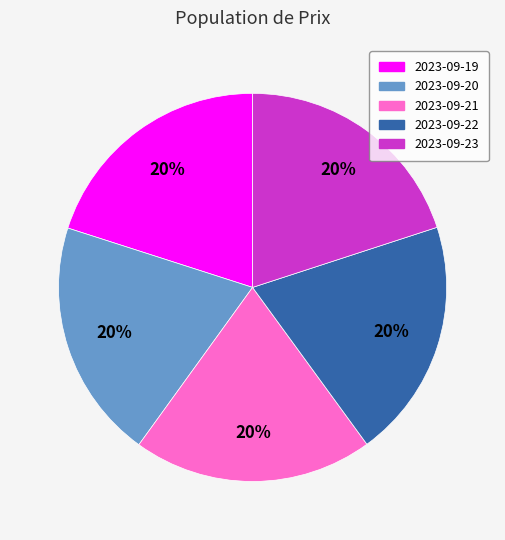

To the nearest percent, what percentage of the pie is 2023-09-21?

20%